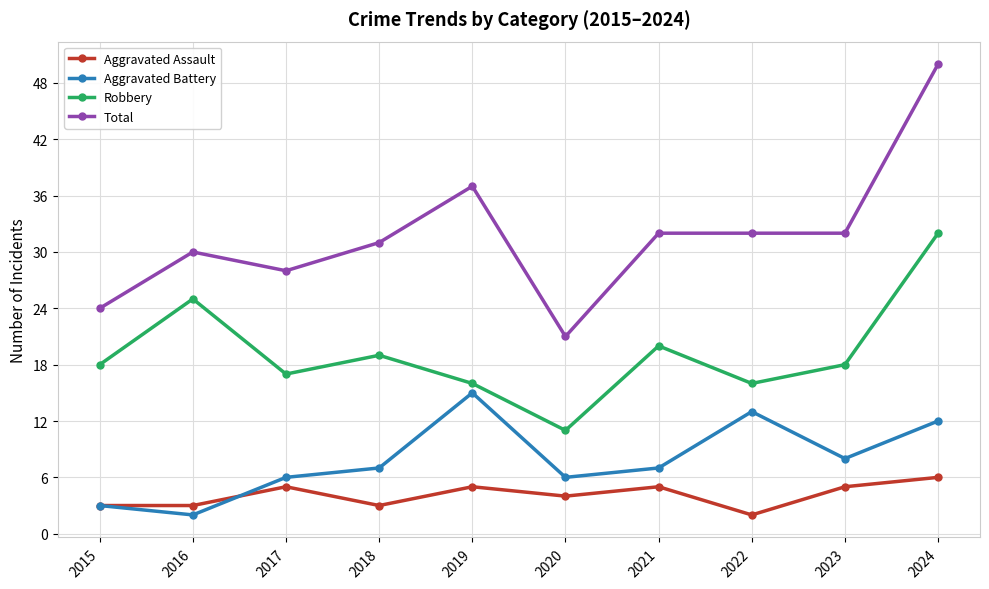

Read the Total value at 2015, to the nearest 10.

20